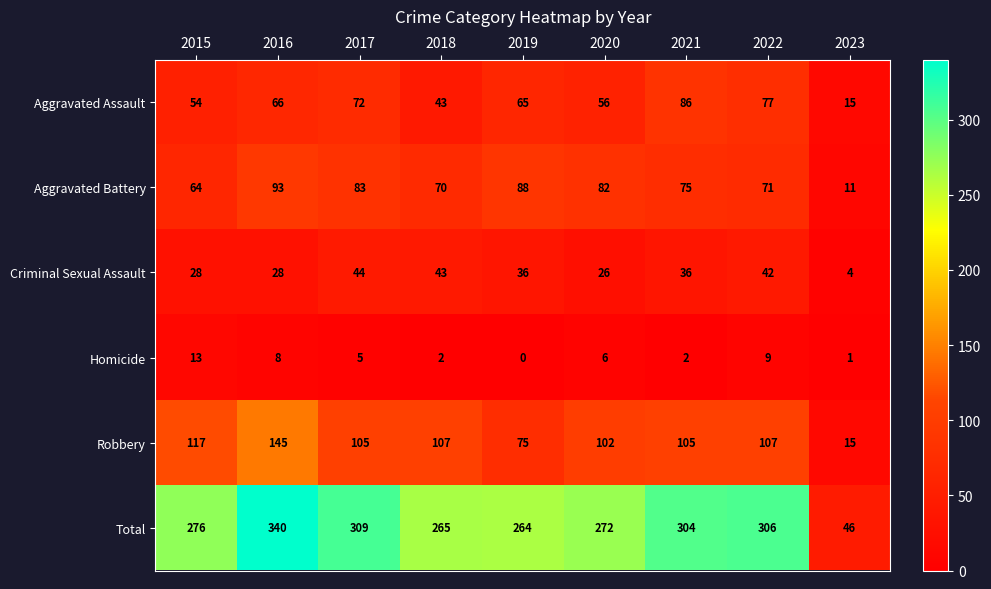

The value of Total at 2018 is 430. True or false?

False